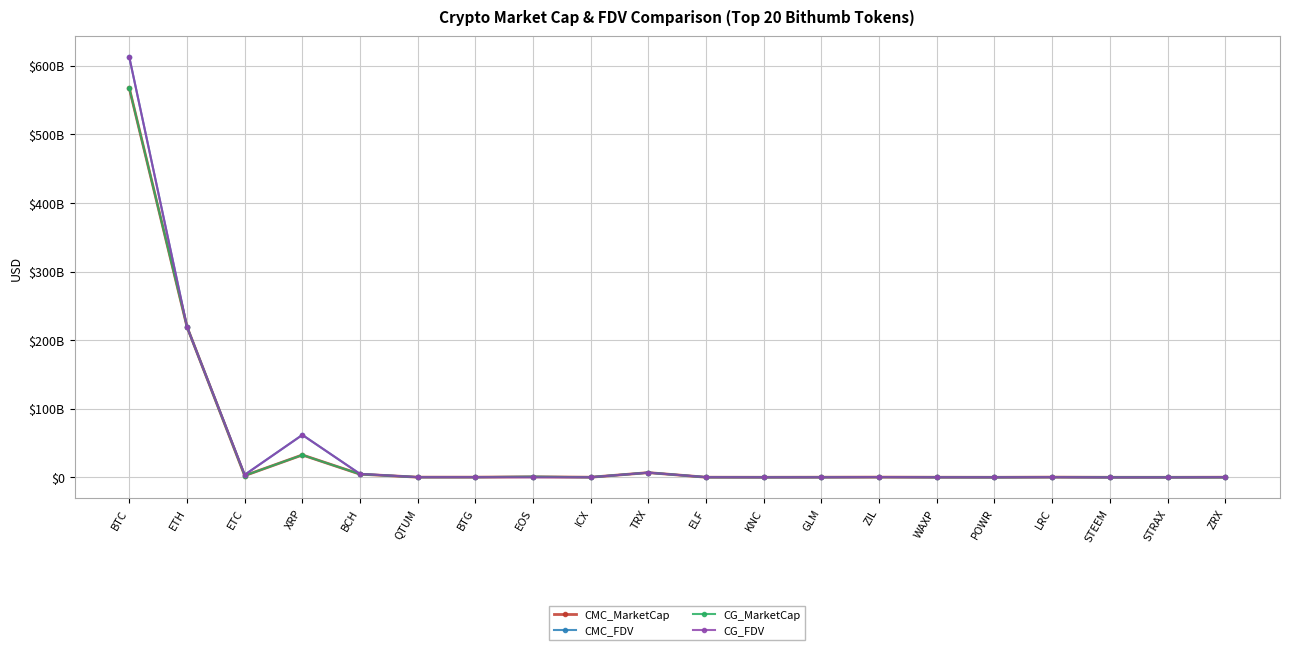

What are all the series names shown in the legend?

CMC_MarketCap, CMC_FDV, CG_MarketCap, CG_FDV